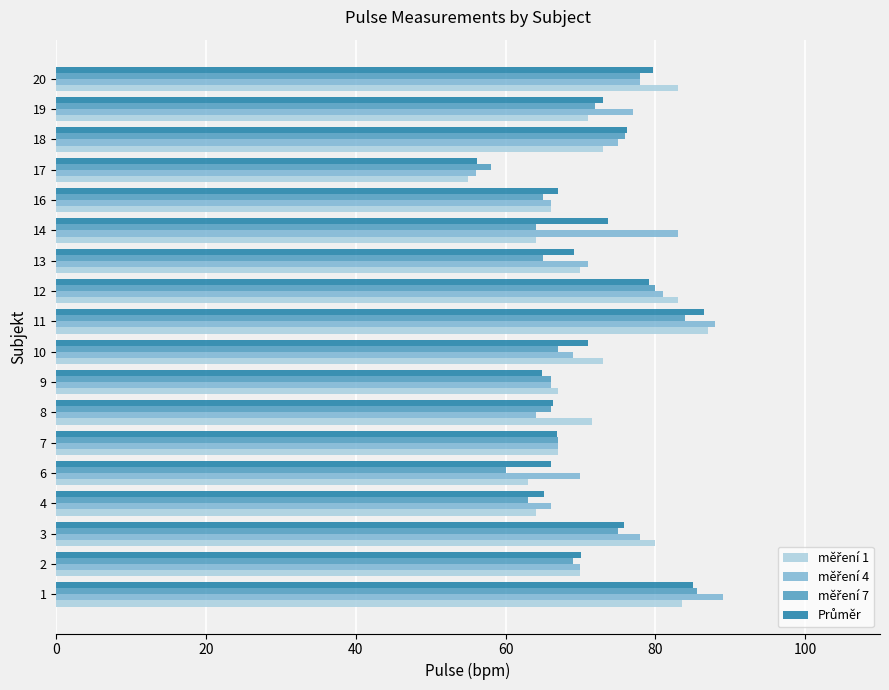

At which category does the chart reach its minimum across all series?

17